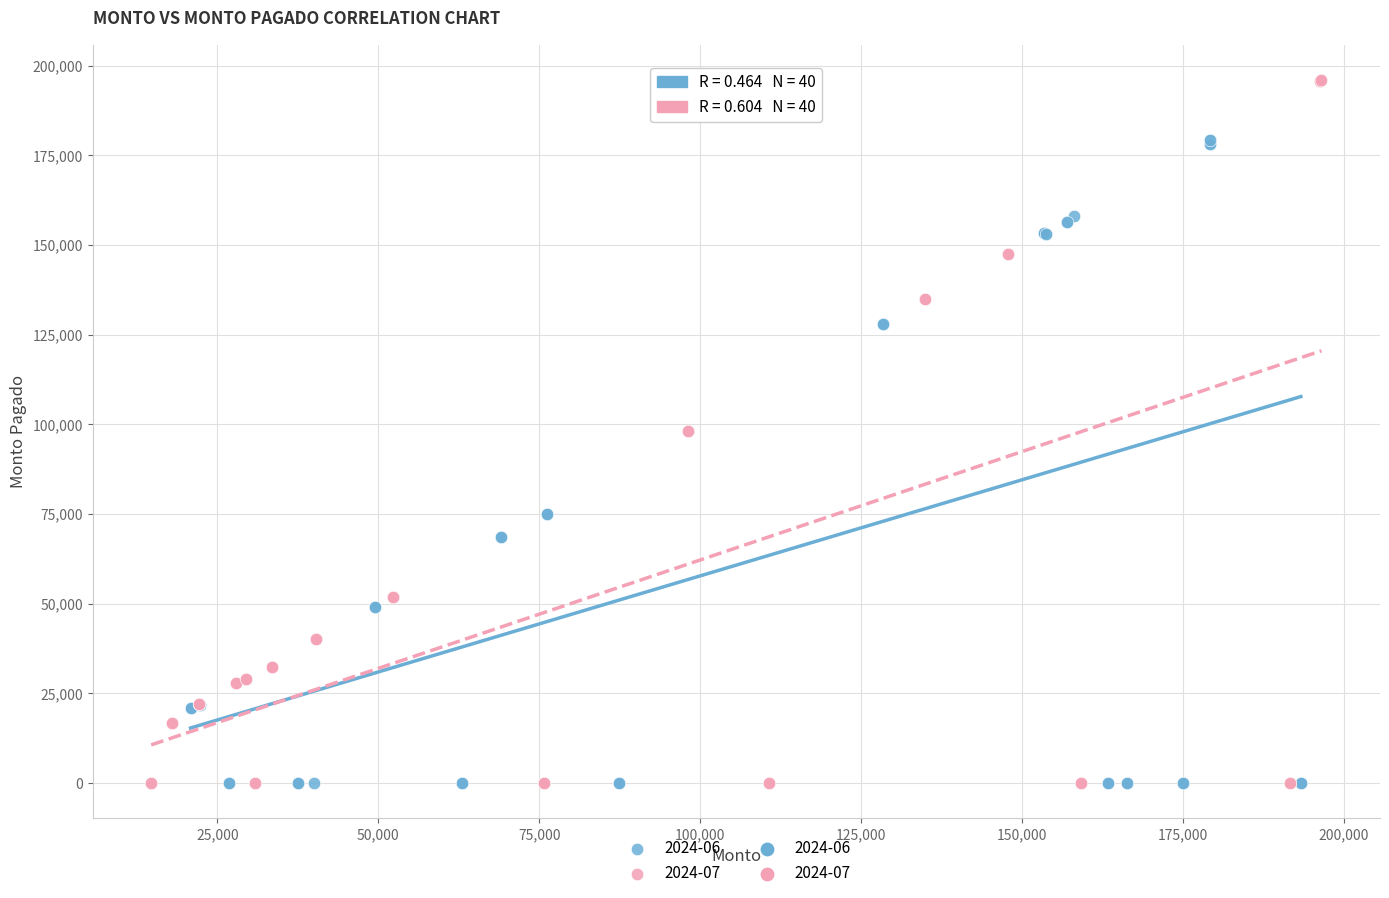

Which series has the widest spread of Y values?

2024-07